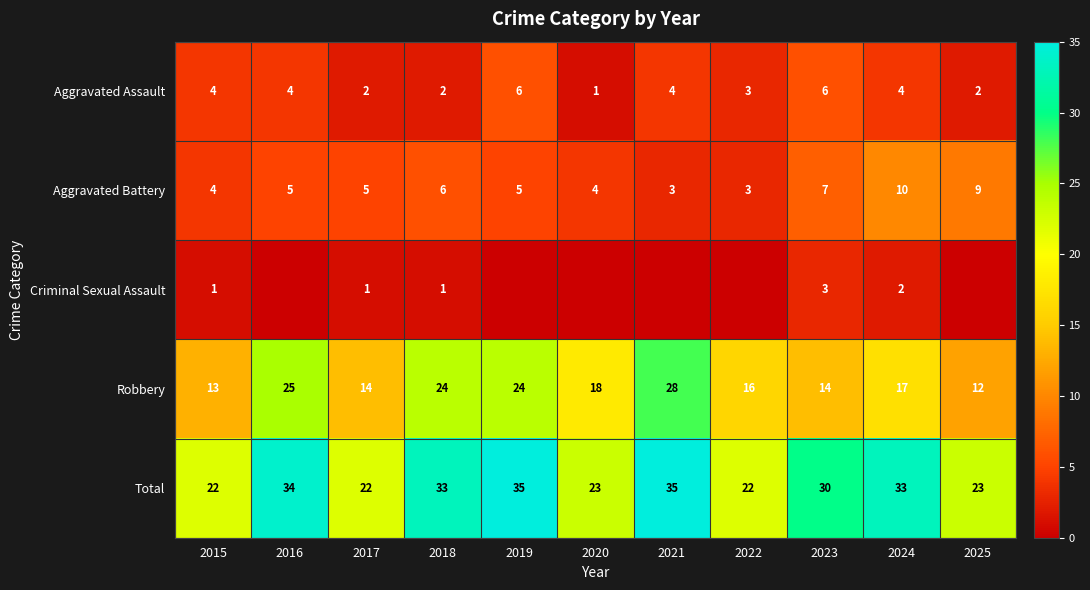

What value does the Aggravated Battery series have at 2021?

3